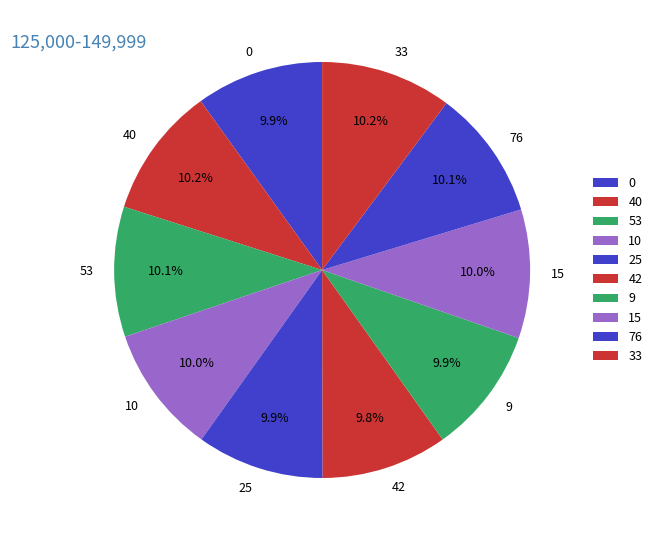

What is the ratio of the value at 25 to the value at 42?

1.0